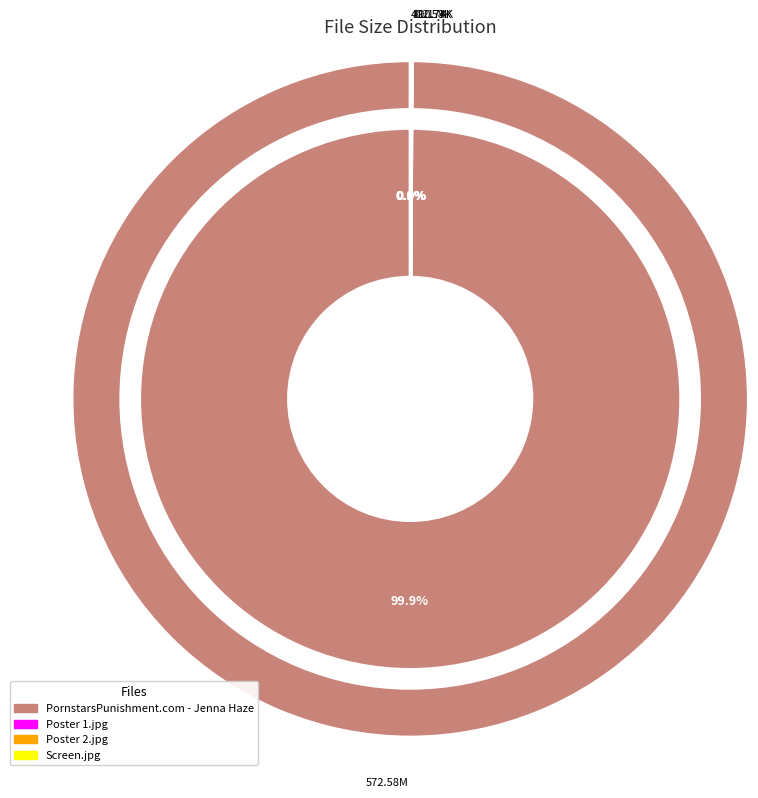

How many segments does this pie chart have?

4